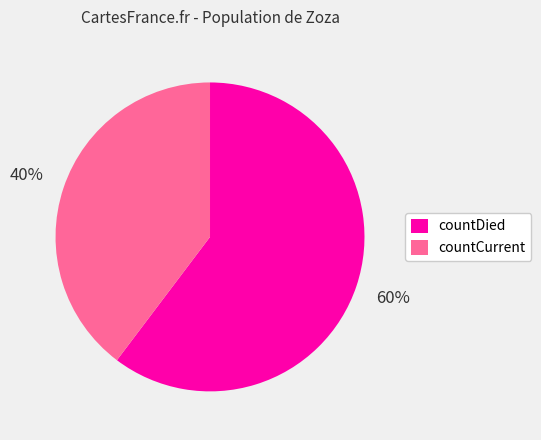

Do countDied and countCurrent together represent more than half of the pie?

Yes